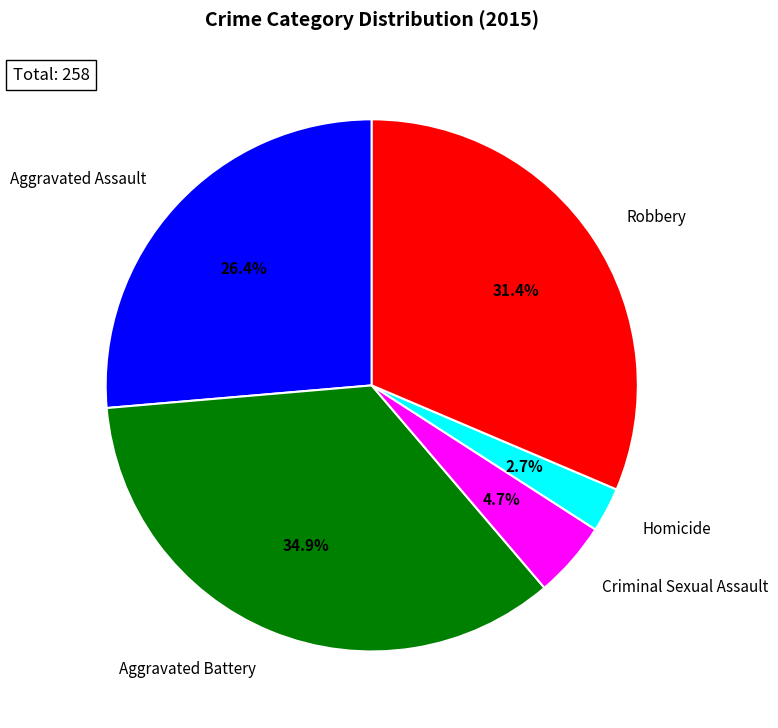

Do Aggravated Assault and Robbery together represent more than half of the pie?

Yes